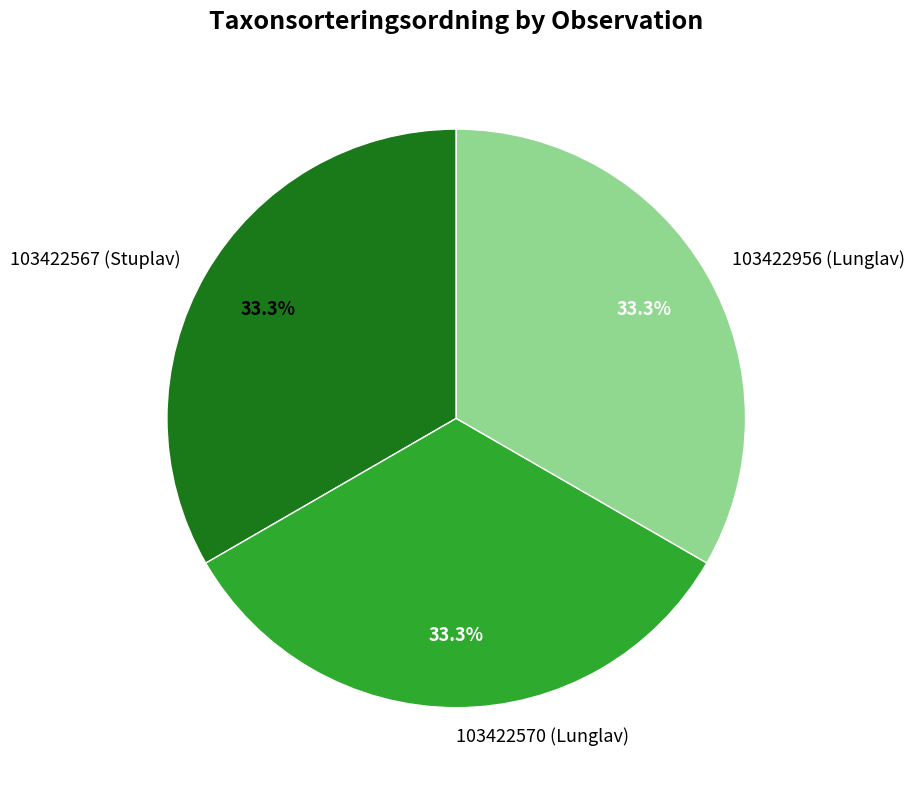

To the nearest percent, what portion does 103422956 (Lunglav) represent?

33%